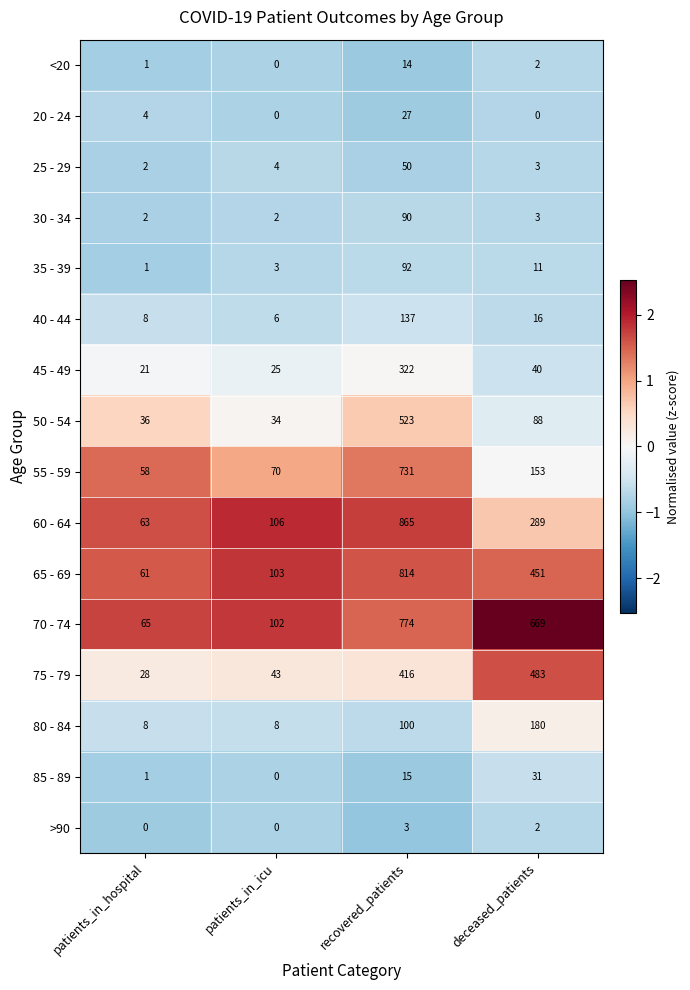

What is the difference between the second highest and minimum values in the 50 - 54 series?

54